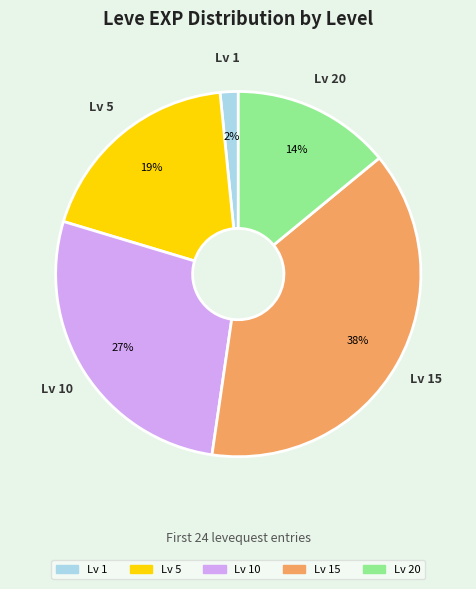

To the nearest percent, what is the average slice percentage?

20%